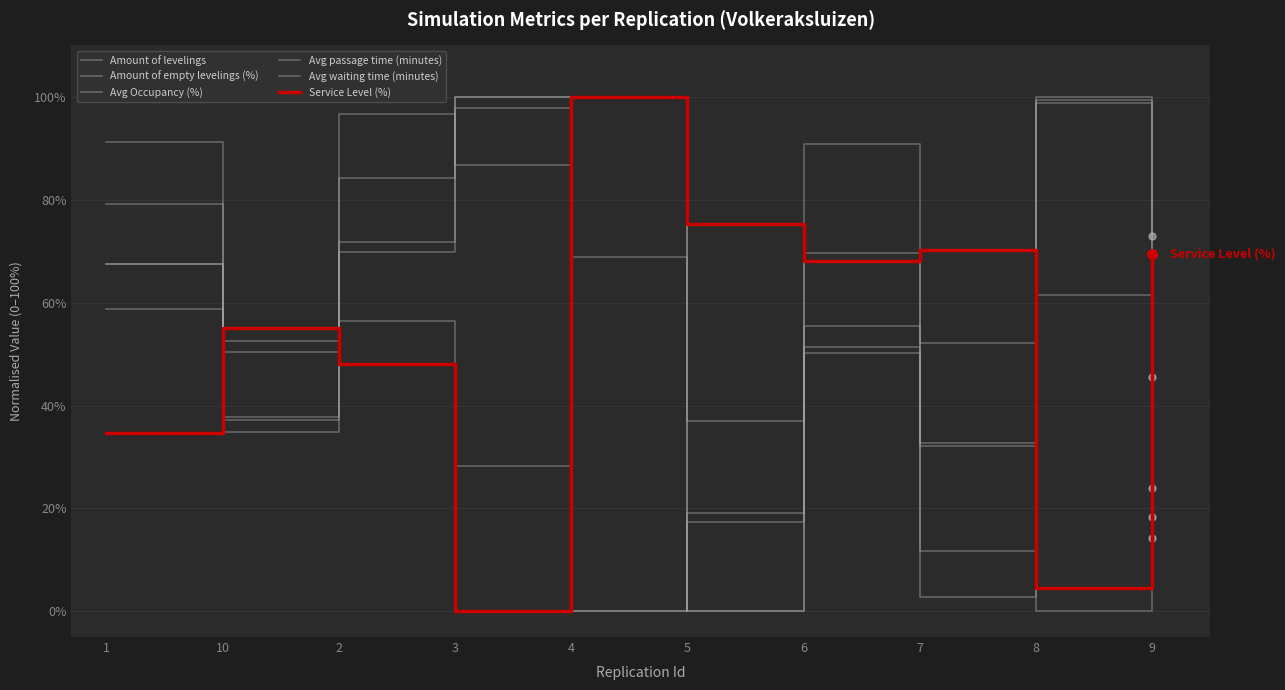

How many interior local valleys does the Avg waiting time (minutes) series have?

3